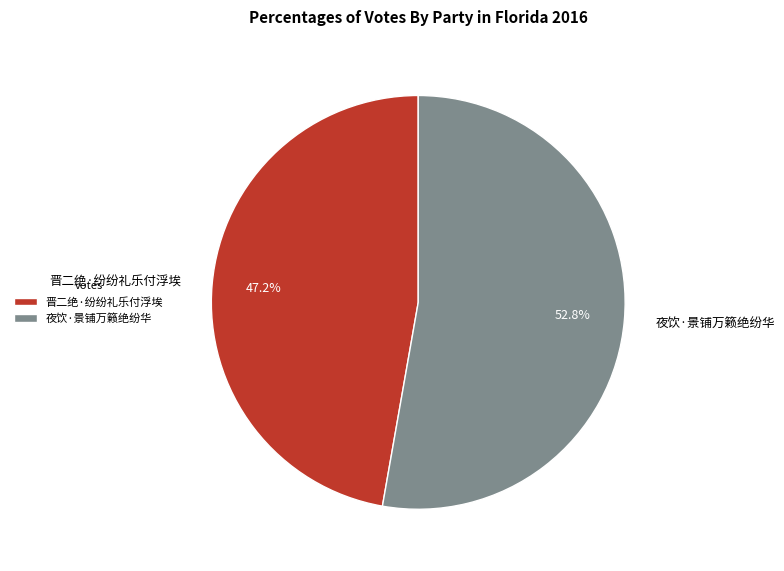

Which category has the smallest portion of the pie?

晋二绝·纷纷礼乐付浮埃